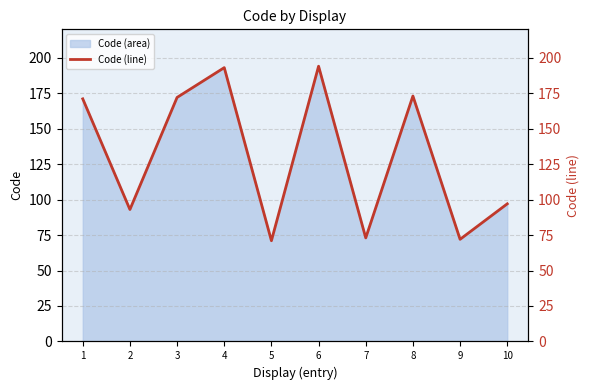

Rank the categories by value from highest to lowest.

6, 4, 8, 3, 1, 10, 2, 7, 9, 5